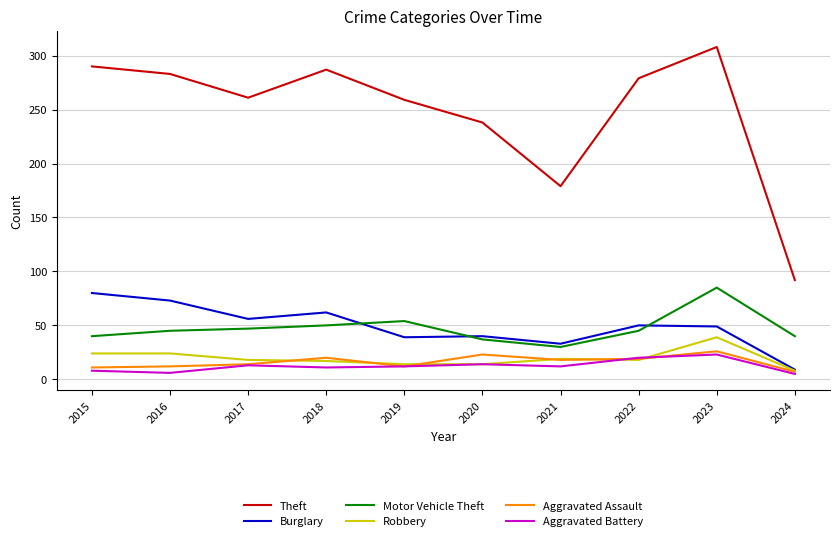

What is the average value of the Robbery series?

20